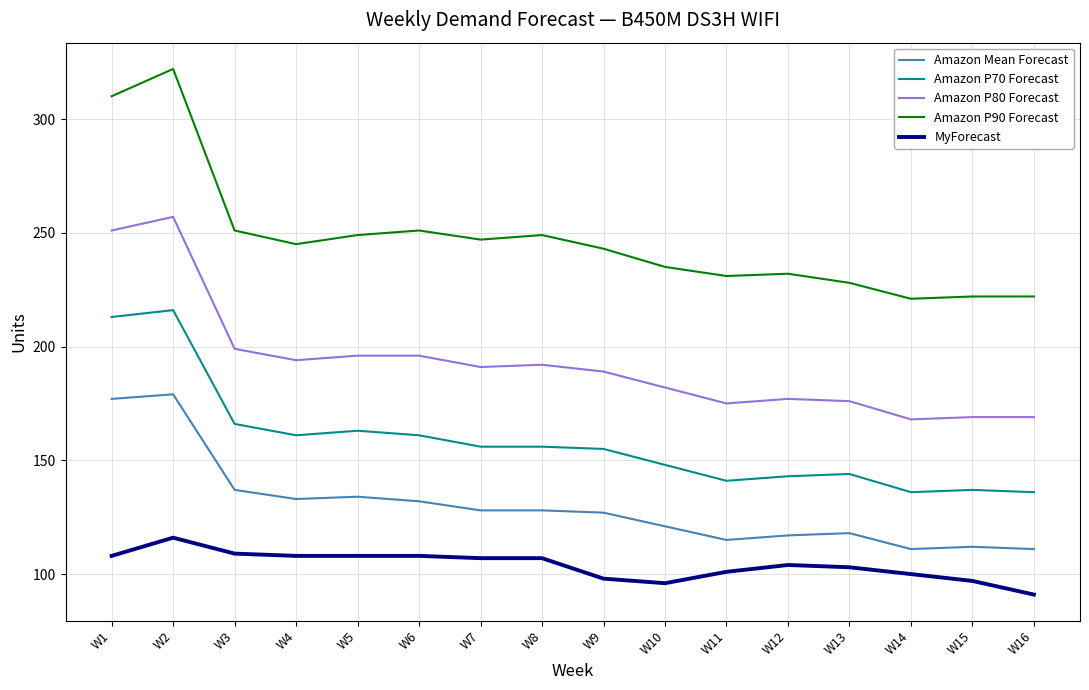

What is the difference between the maximum and minimum values in the Amazon P80 Forecast series?

89